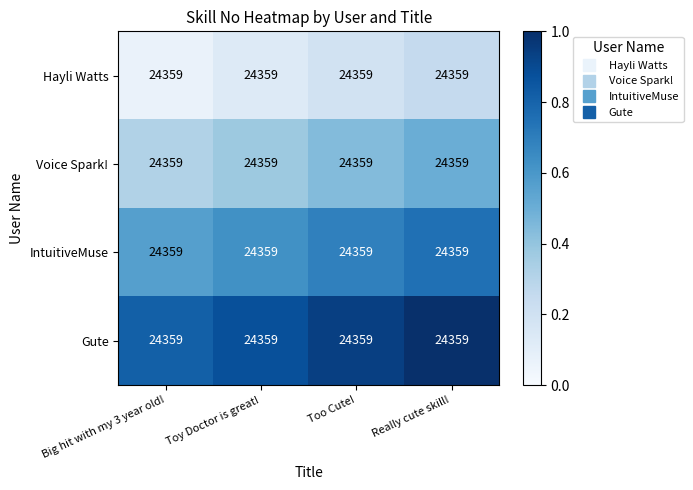

Which series has the widest spread of values?

Hayli Watts